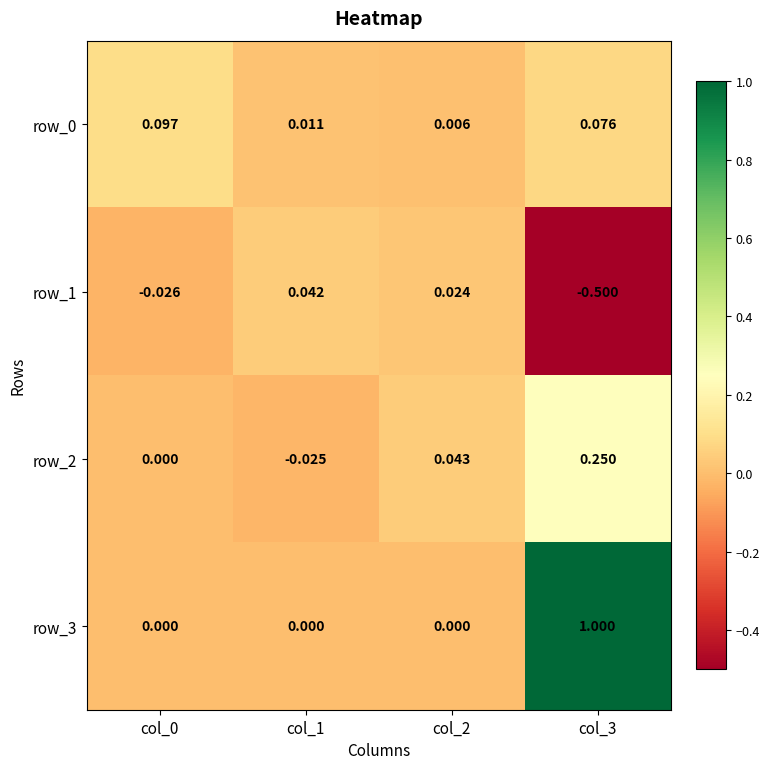

Rank the series by their maximum value, from highest to lowest.

row_3, row_2, row_0, row_1